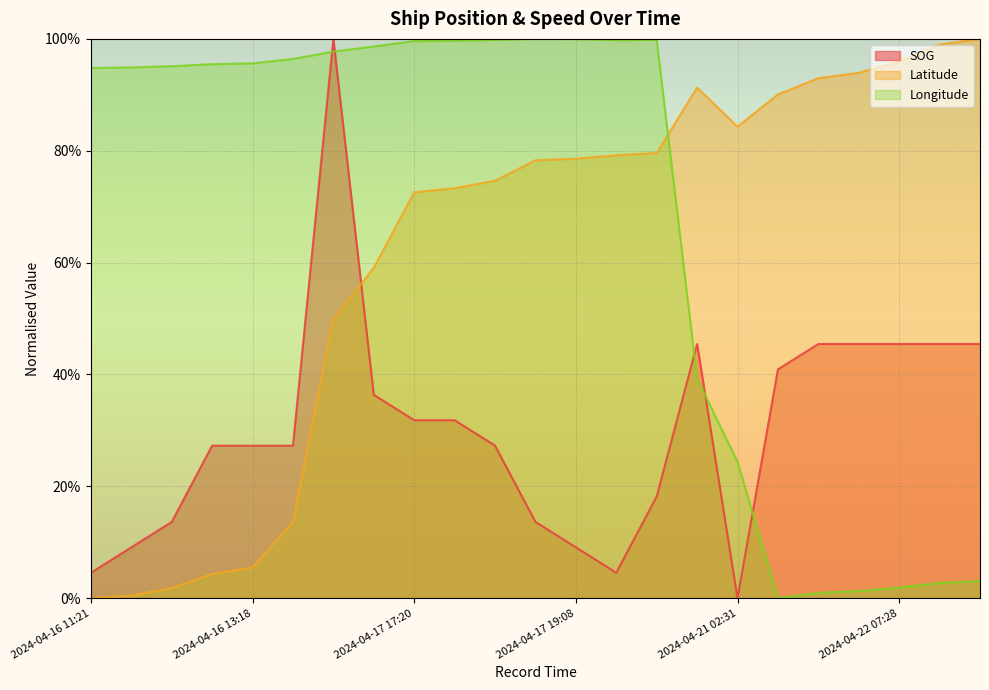

Between 2024-04-16 11:21 and 2024-04-16 13:00, which series saw the biggest shift?

SOG